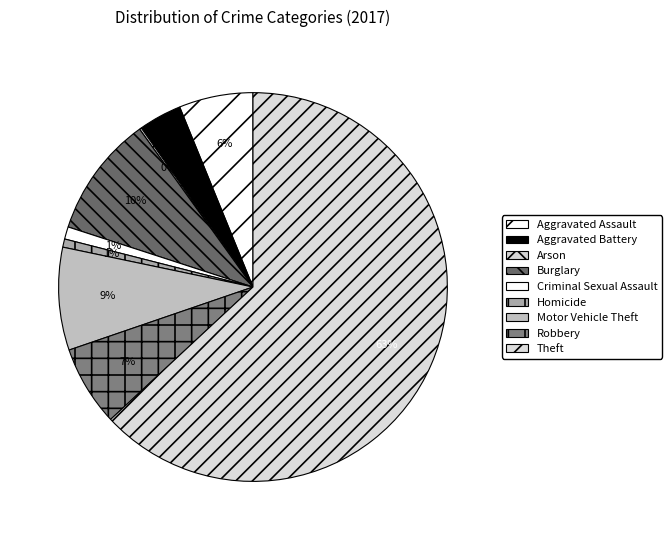

Is it true that Burglary is 10% of the pie?

True